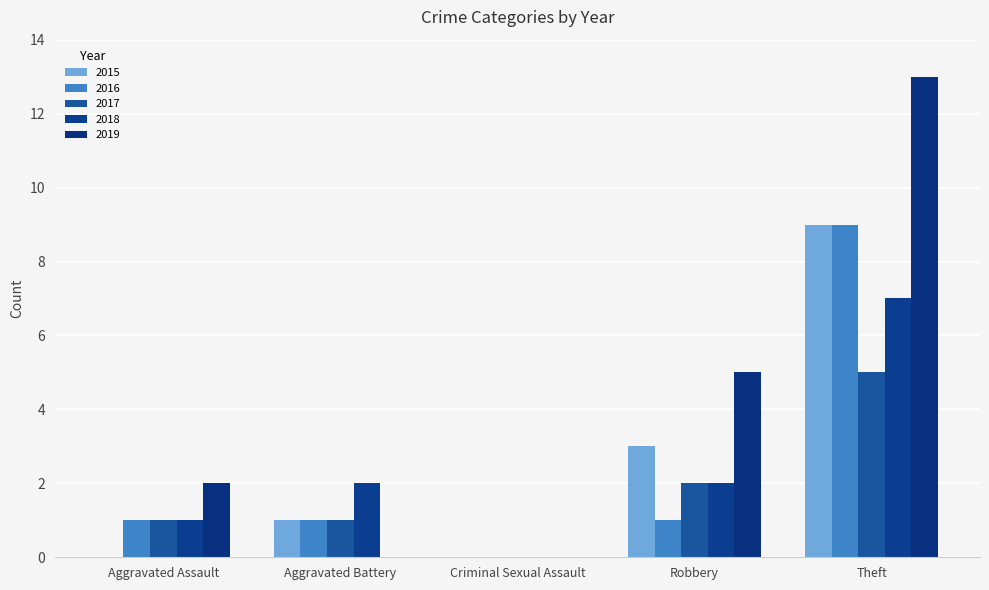

What is the maximum value for 2017?

5